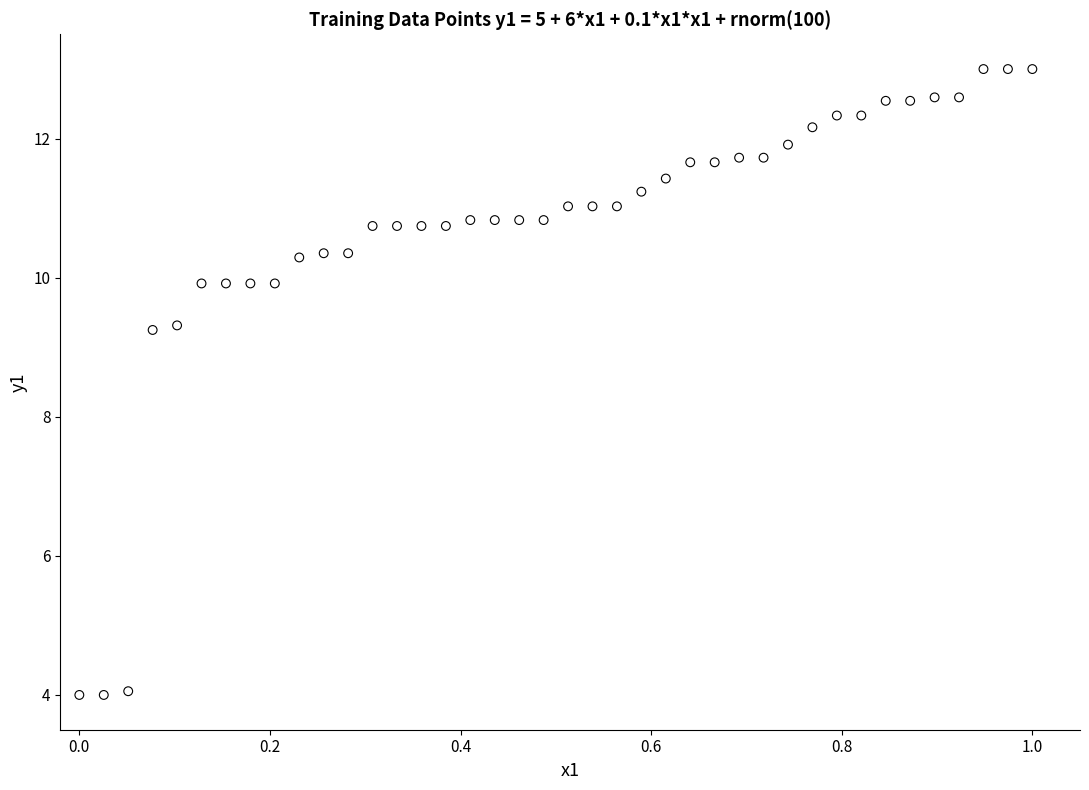

What is the range of X values (max minus min)?

1.0